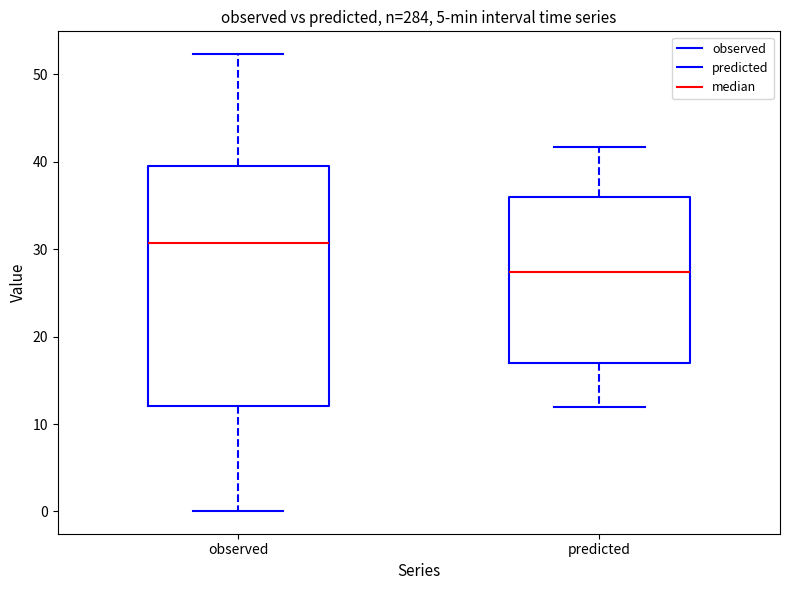

Reading left to right, read every box against the y-axis: the position of its median line, the range the box covers, and the ends of its whiskers. The values are not printed on the chart, so give them approximately, as read against the axis.

observed: median 31, box 12 to 39, whiskers 0 to 52
predicted: median 27, box 17 to 36, whiskers 12 to 42